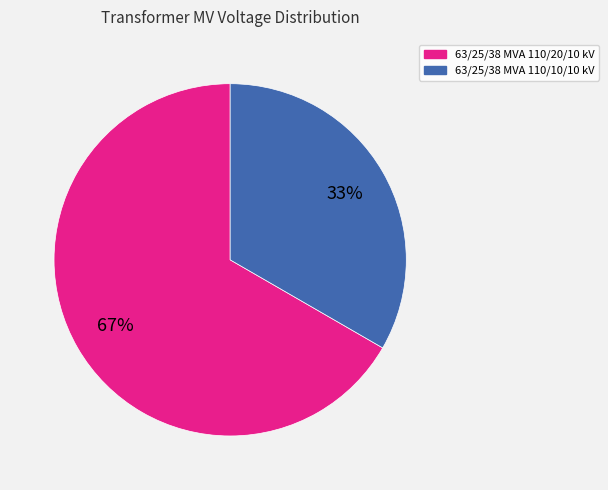

To the nearest percent, what portion does 63/25/38 MVA 110/10/10 kV represent?

33%